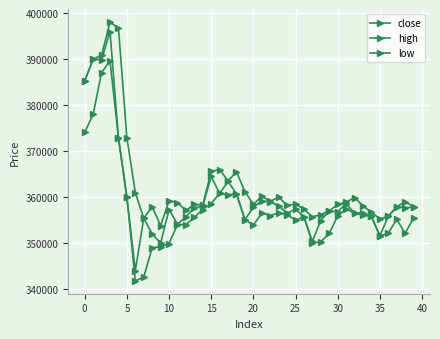

Reading left to right, transcribe all the data shown in this chart.

close: 385300	390000	389900	396000	372900	360000	344000	355400	352000	350000	357300	354100	355700	357700	358000	364500	360800	363400	360700	355100	357800	359100	359000	358100	356500	357400	355700	350400	354900	357000	356800	358600	356500	356600	355800	351600	355800	357900	357700	357800
high: 385300	390000	390900	398000	396800	372900	361000	355400	357900	353800	359200	358800	357100	358400	358300	365600	366000	363500	365500	361200	358400	360200	359100	360000	358200	358500	357400	355700	356200	357000	358400	358900	359900	358100	356700	355300	355800	357900	359000	357900
low: 374100	378000	387100	389600	372900	360000	341800	342600	349000	349200	349900	354000	354000	355600	357300	358600	360800	360500	360700	355100	353900	356500	356000	356600	356200	355000	355700	350000	350300	352100	355900	357400	356500	356100	355800	351600	352100	355200	352100	355500